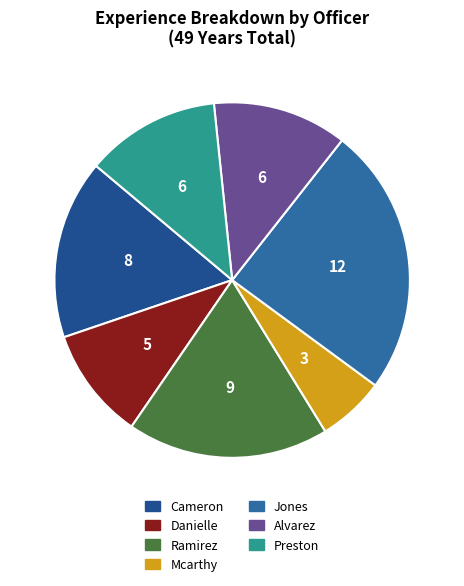

What is the total percentage of Cameron and Ramirez?

34.7%